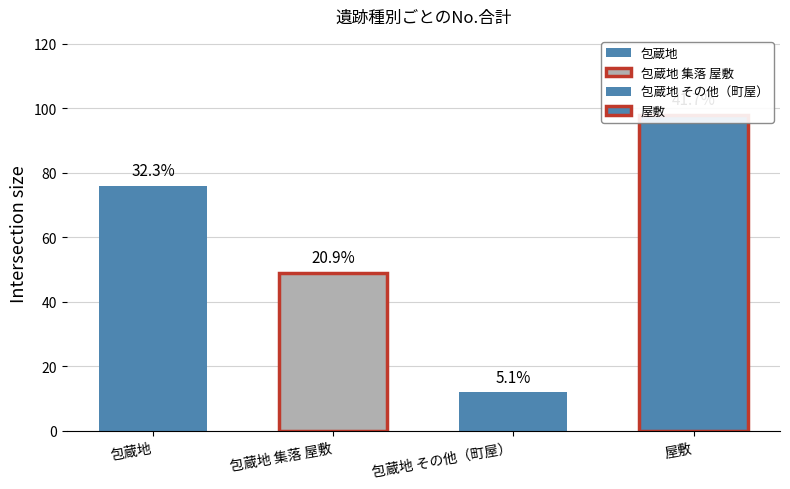

How many bars are there in total?

4